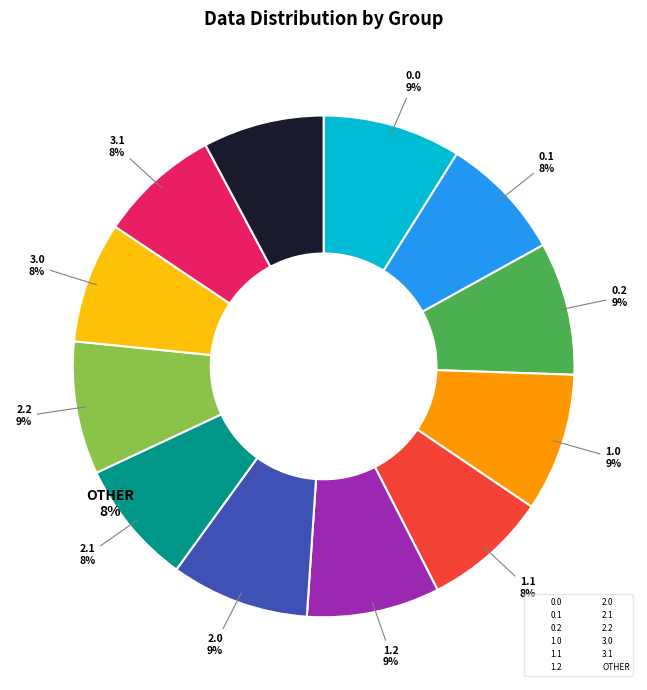

To the nearest percent, what is the average slice percentage?

8%